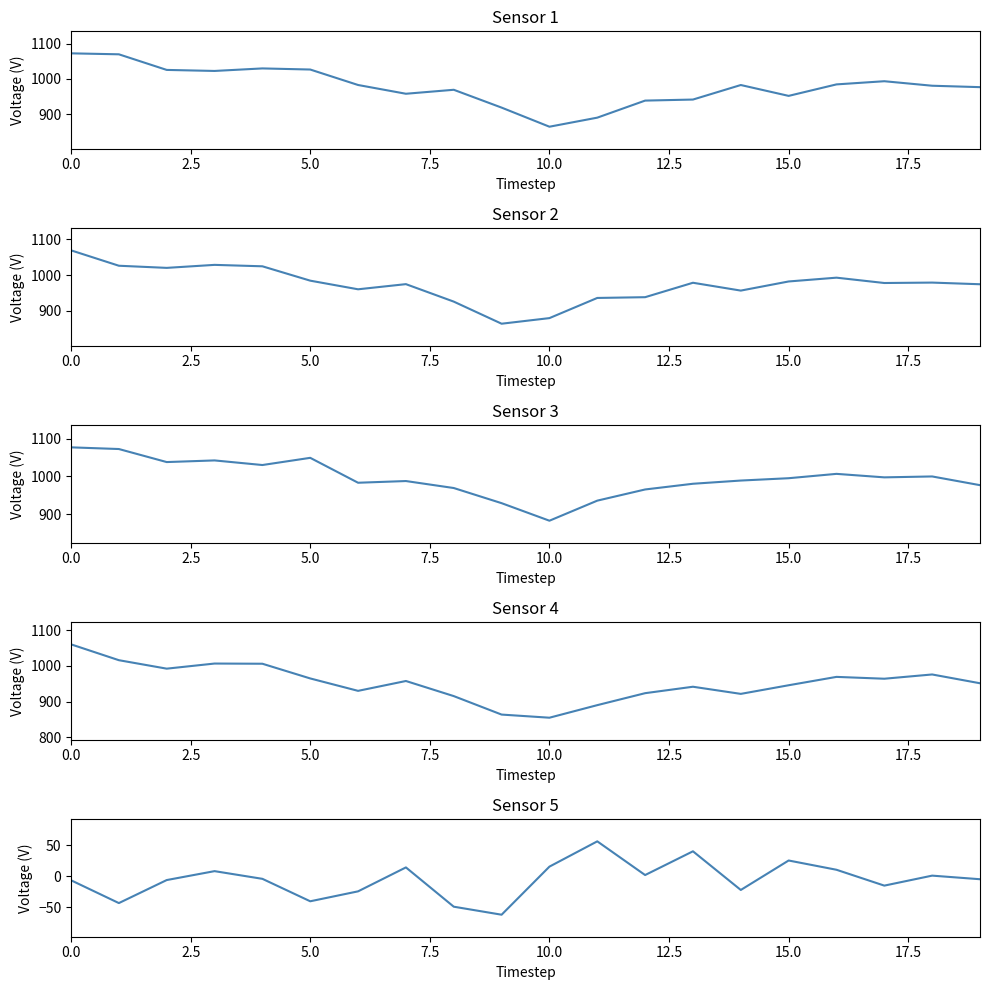

In 开盘, how many points are higher than both neighbors (excluding endpoints)?

4